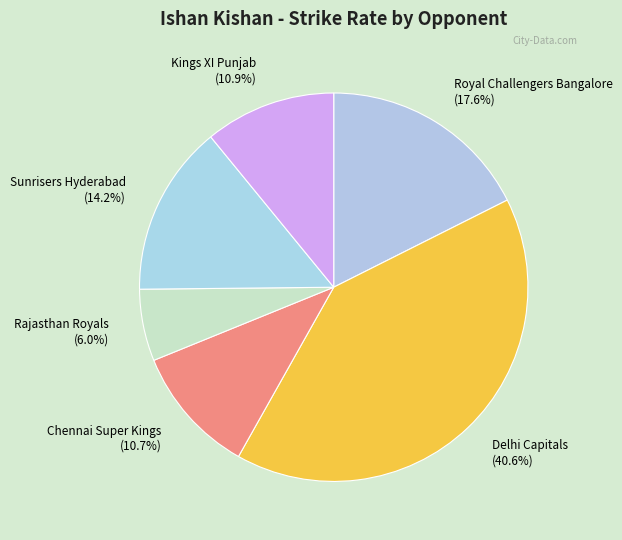

What portion of the pie excludes Chennai Super Kings (10.7%)?

89.3%